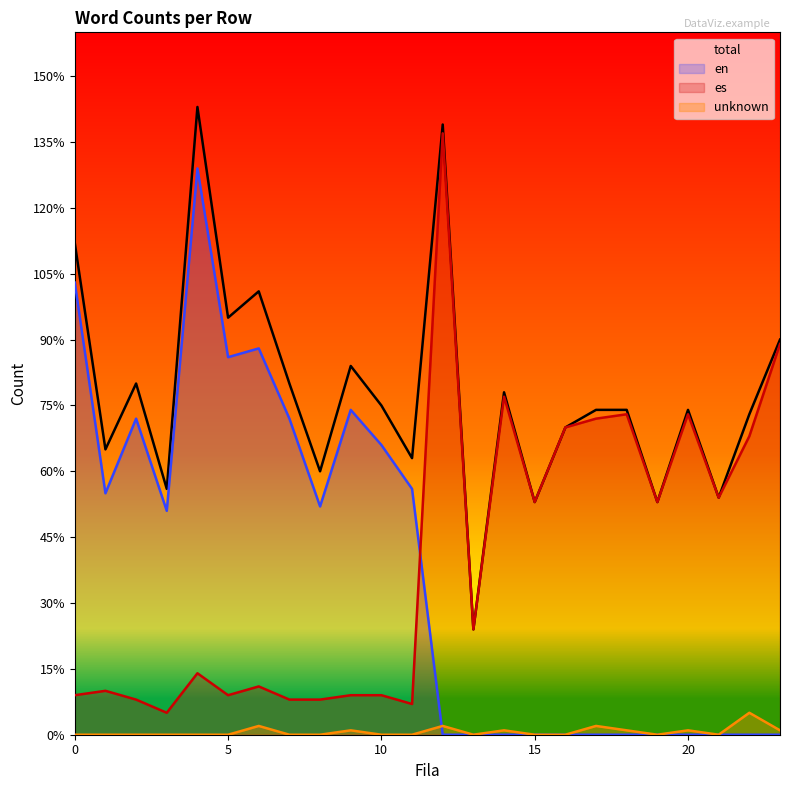

True or false: es and total cross at least once.

False